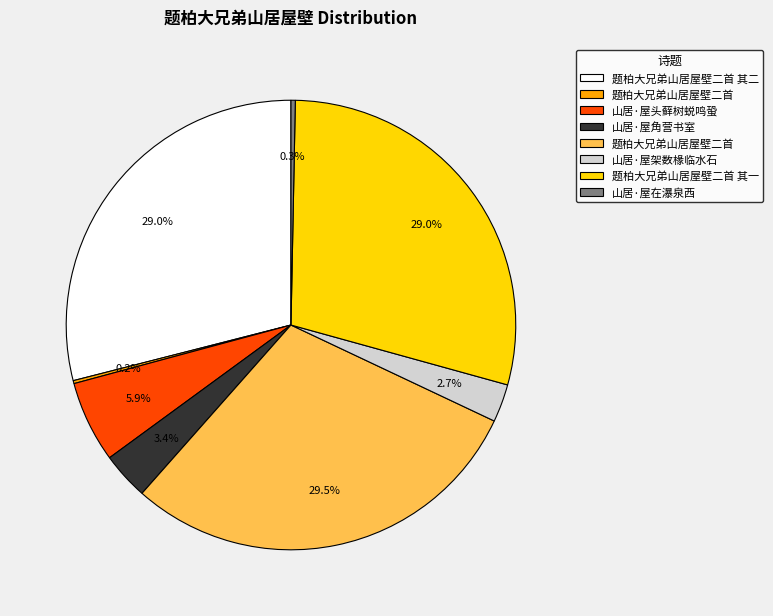

Is there any slice that represents more than half of the pie?

No